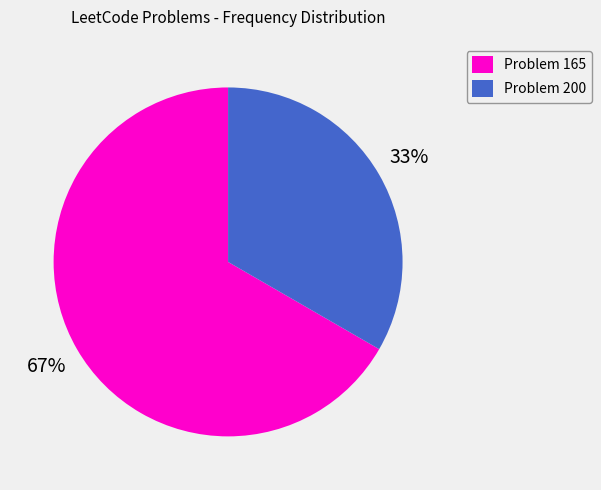

What is the largest slice in the pie chart?

Problem 165